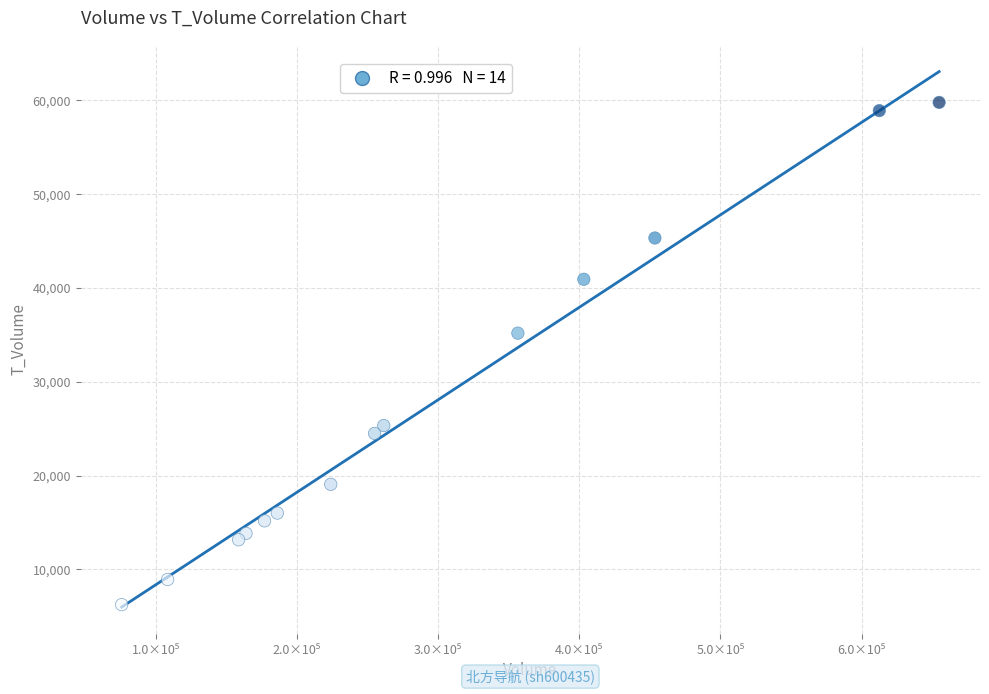

What Y value in the scatter plot is closest to 33005?

35177